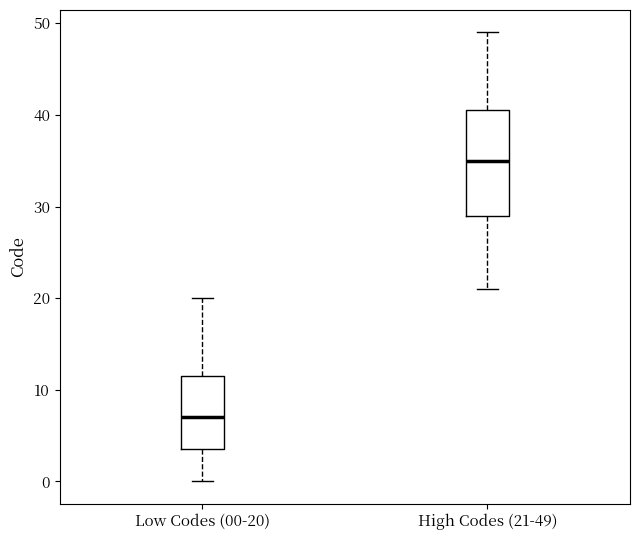

Where is the lower edge of the box for Low Codes (00-20) on the y-axis? The values are not printed on the chart, so give them approximately, as read against the axis.

4